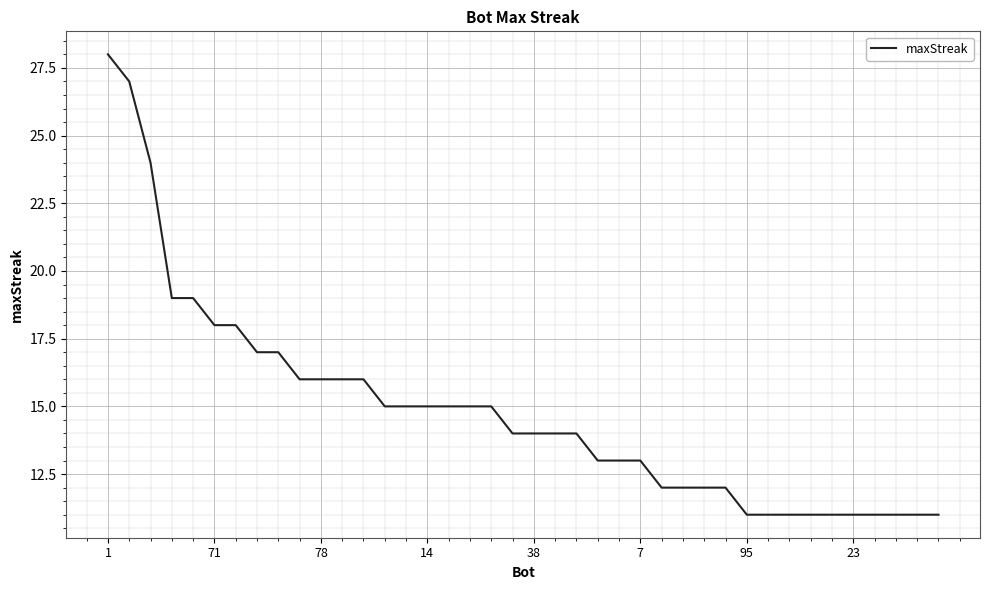

What is the minimum value shown in the chart?

11